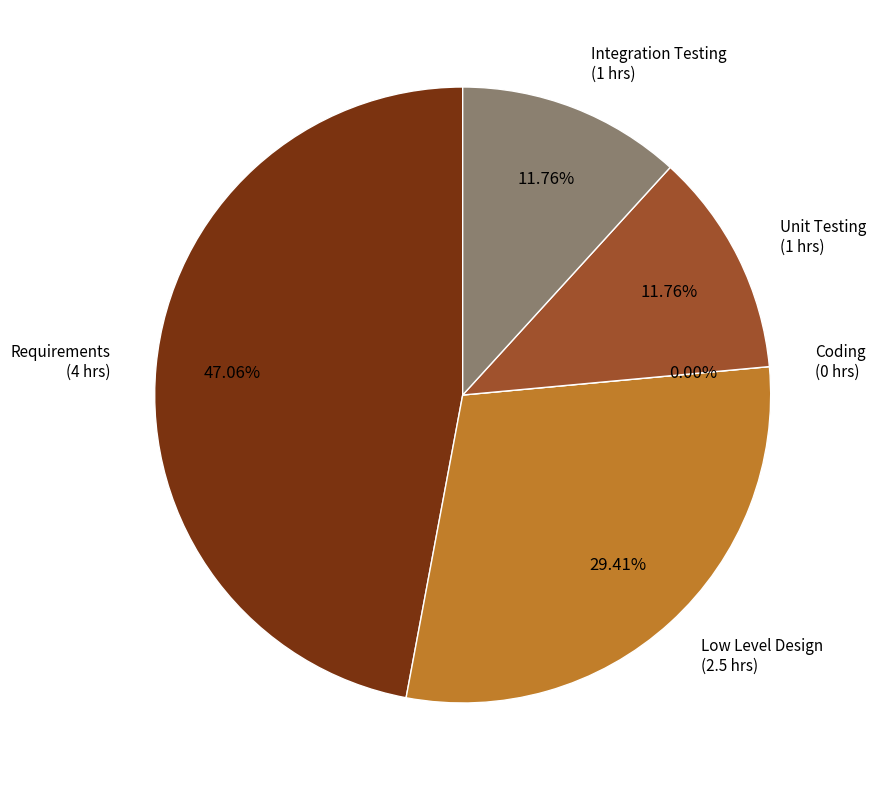

What is the largest slice in the pie chart?

Requirements